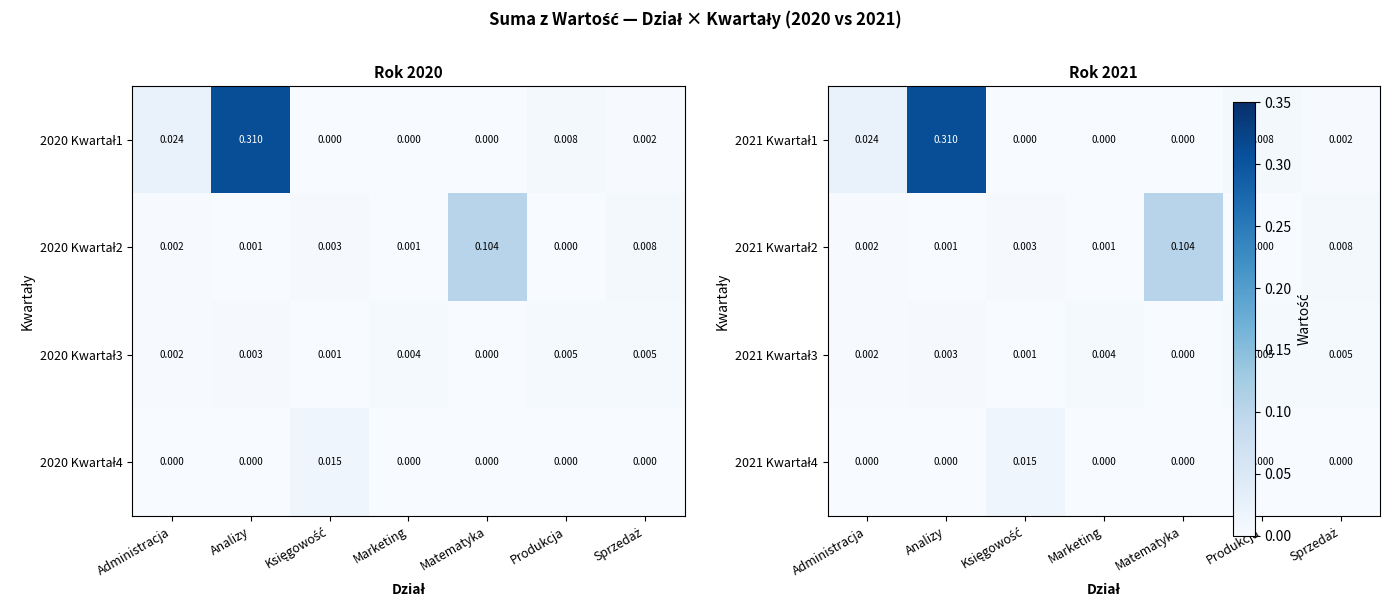

How many distinct data groups are displayed?

4